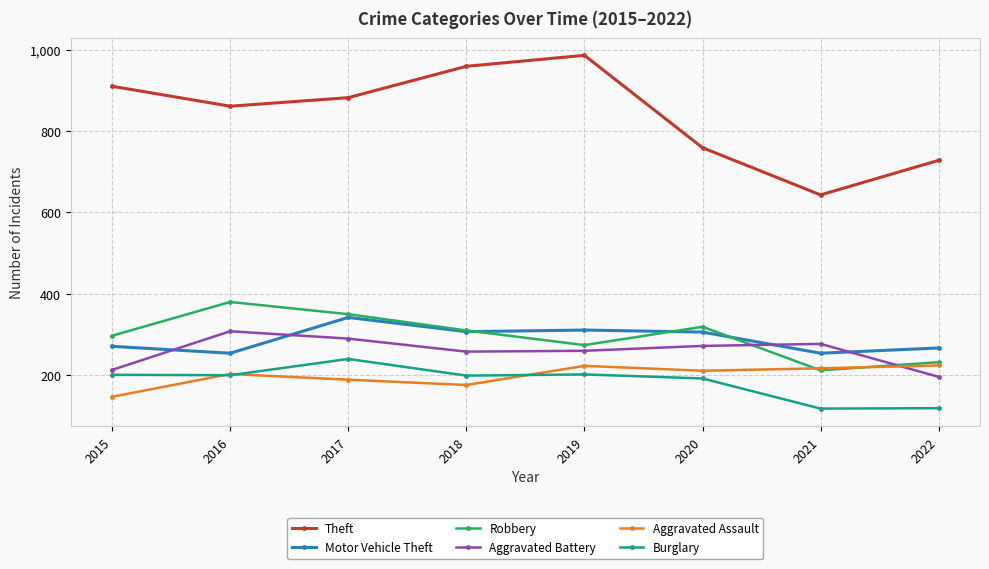

Where is the first local maximum for Robbery?

2016